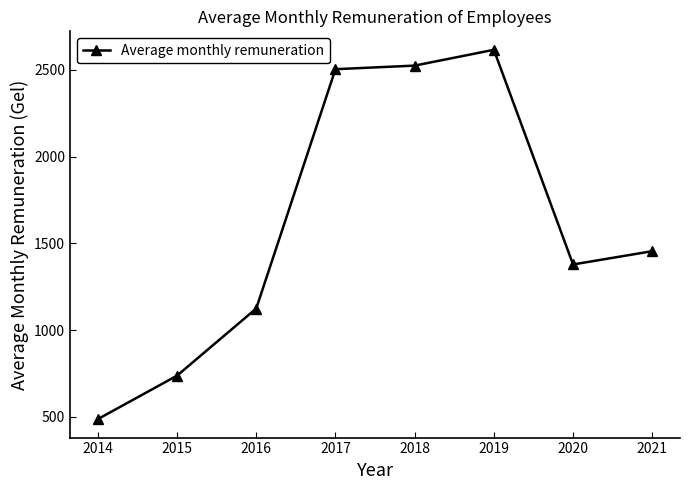

What is the ratio of the value at 2018 to the value at 2020?

1.8